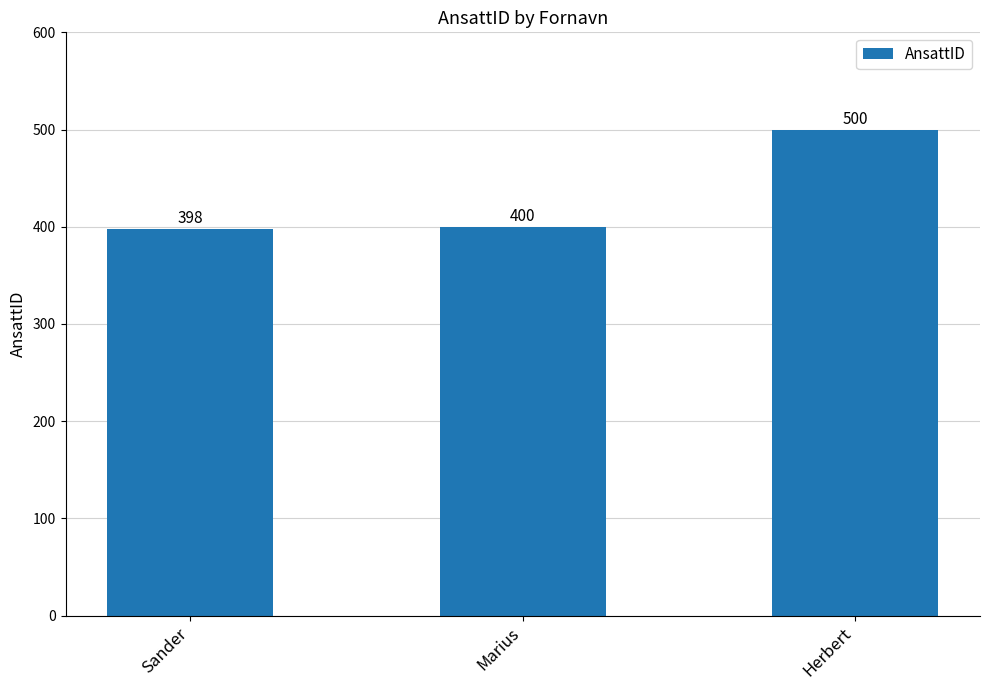

How many data points does each series have?

3